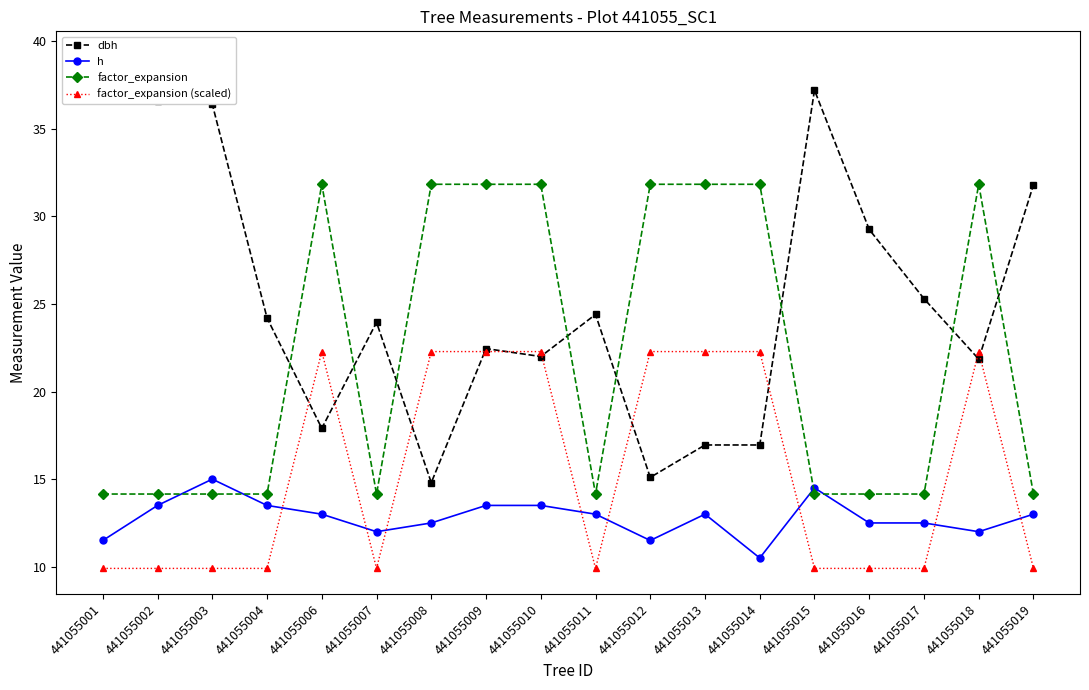

True or false: dbh and h intersect in this chart.

False